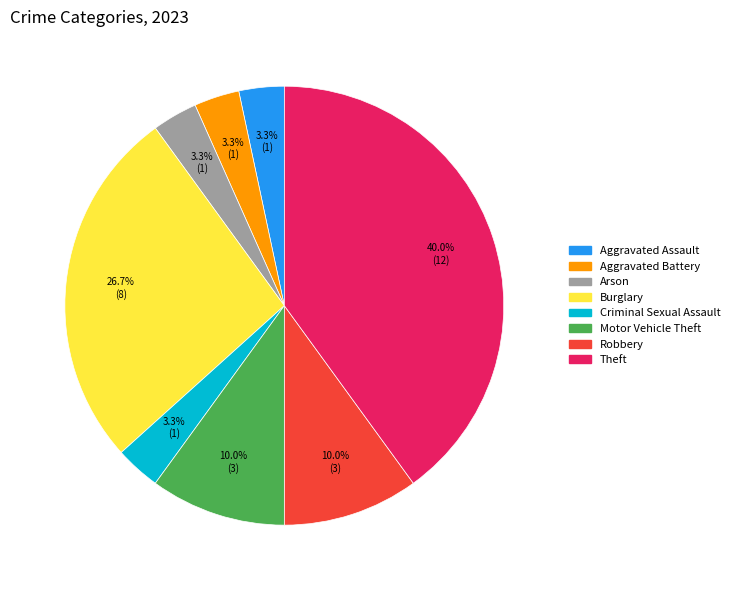

What is the total percentage of Aggravated Assault and Burglary?

30.0%